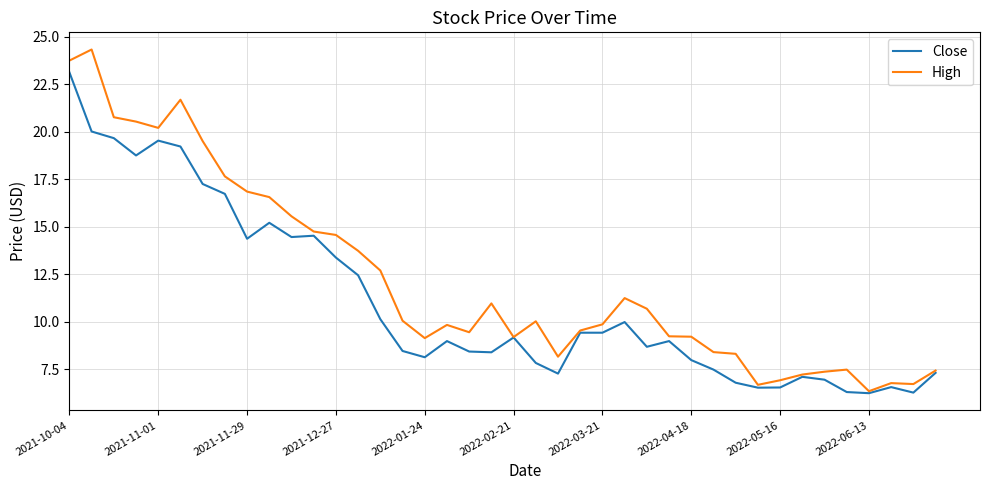

Count the number of data series in this chart.

2